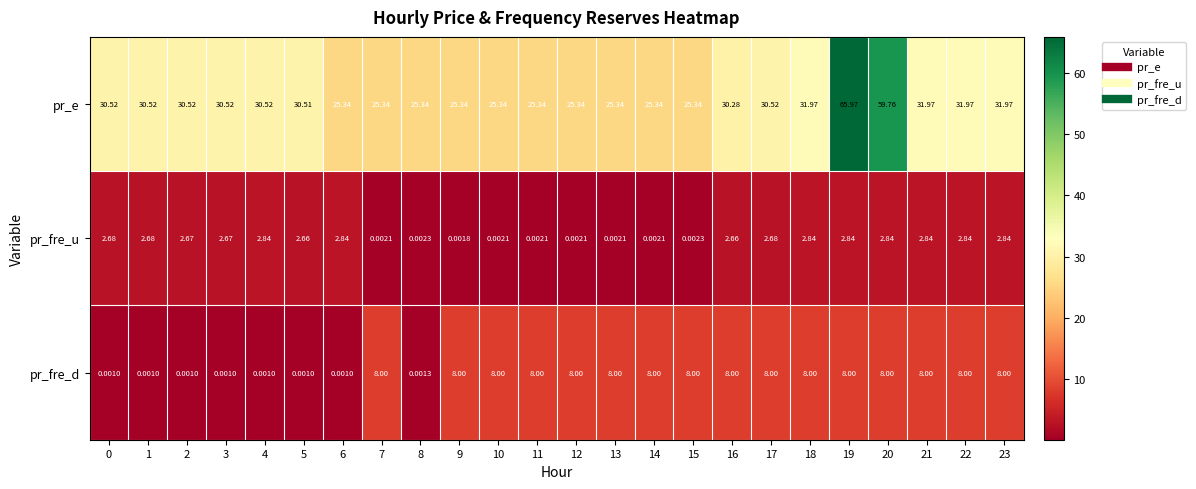

What is the maximum value shown in the chart?

66.0